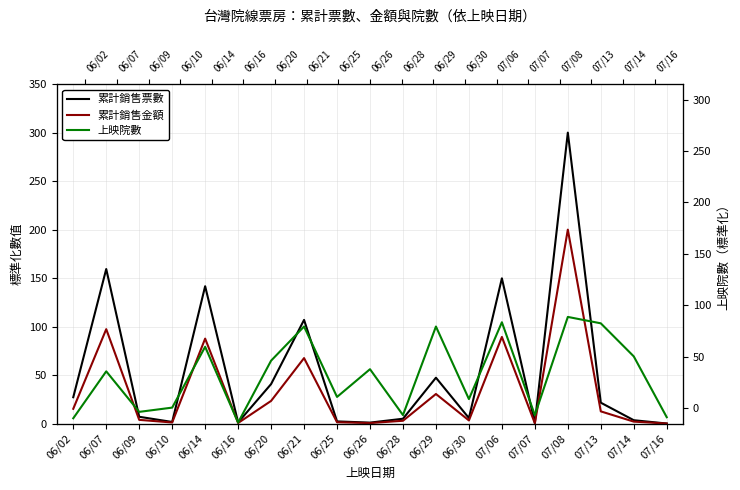

After their last crossing, which series has the higher values: 累計銷售金額 or 上映院數?

上映院數